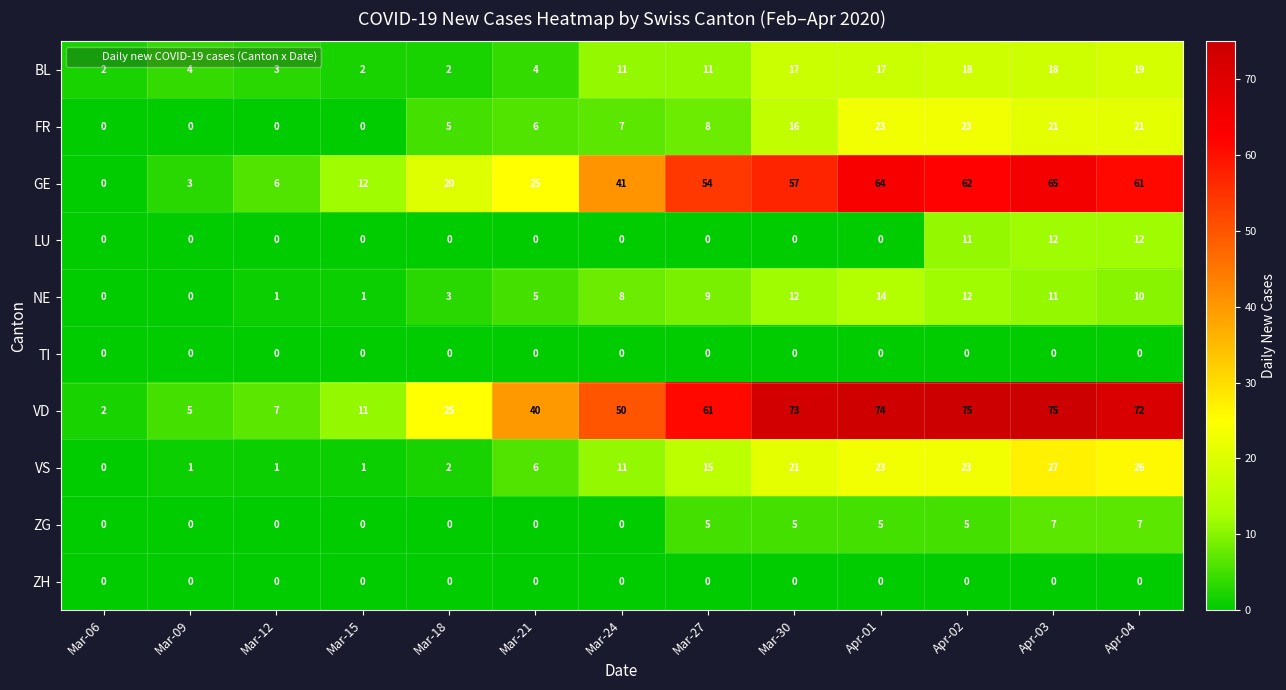

Which series changed the most between Mar-18 and Mar-30?

VD